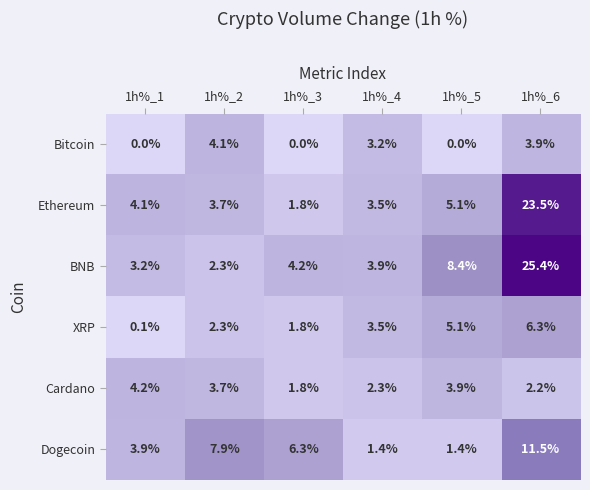

Which series has the largest range (max minus min)?

BNB